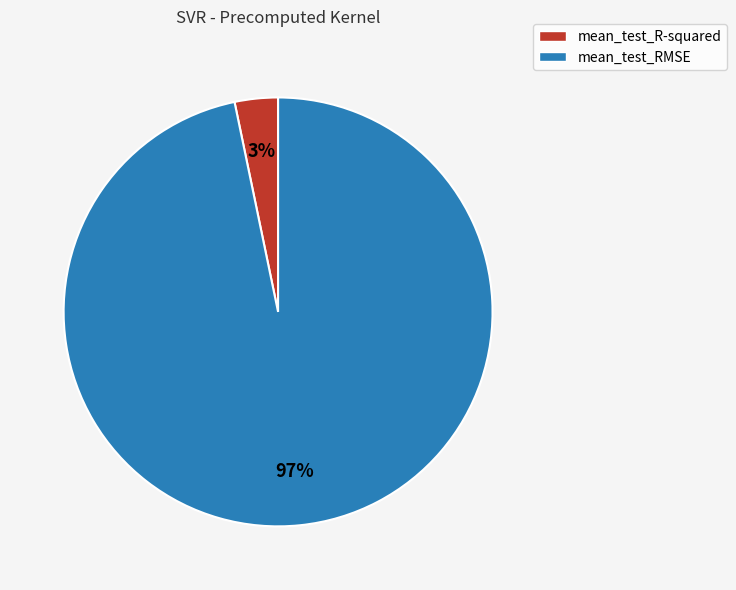

To the nearest percent, what is the average slice percentage?

50%